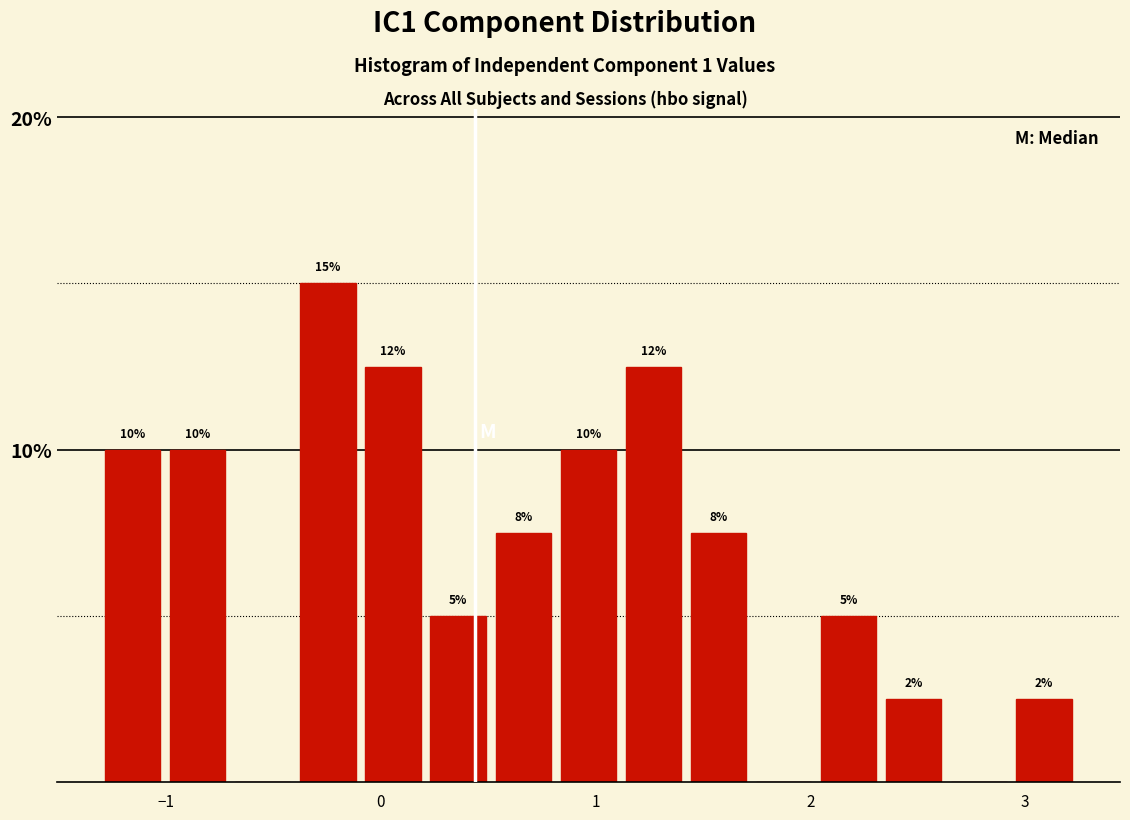

Read against the x-axis, roughly where is the centre of the tallest bar?

-0.2